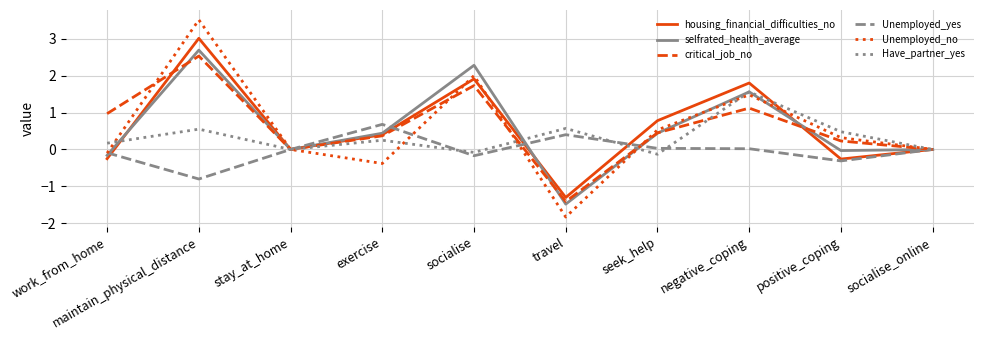

What position from the right is stay_at_home?

8